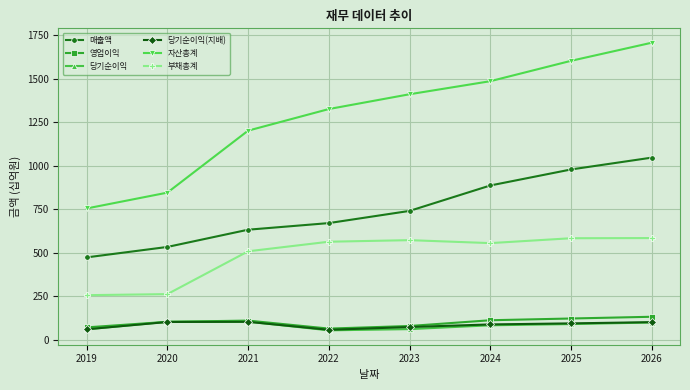

True or false: 영업이익 and 자산총계 intersect in this chart.

False